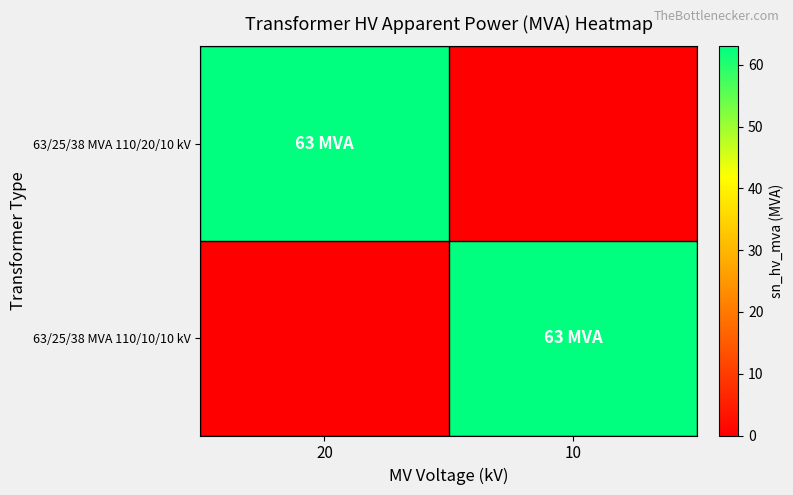

At which category is the sum across all series the highest?

20